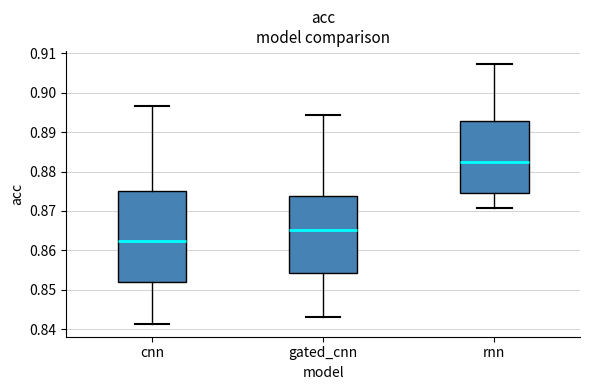

Which box's median line is the lowest?

cnn